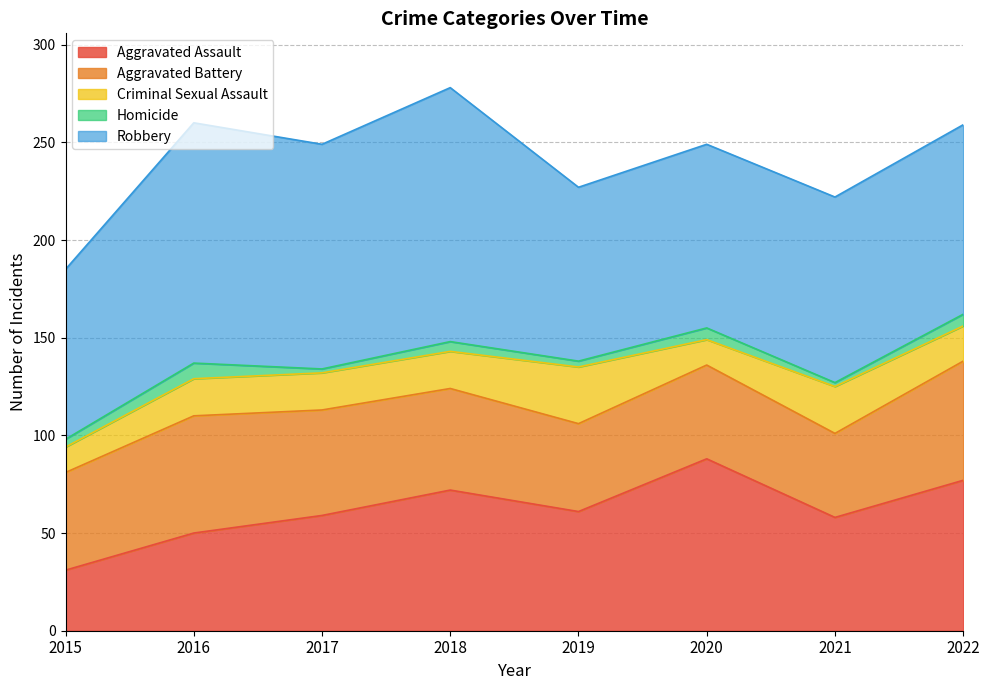

How many lines are shown in the chart?

5